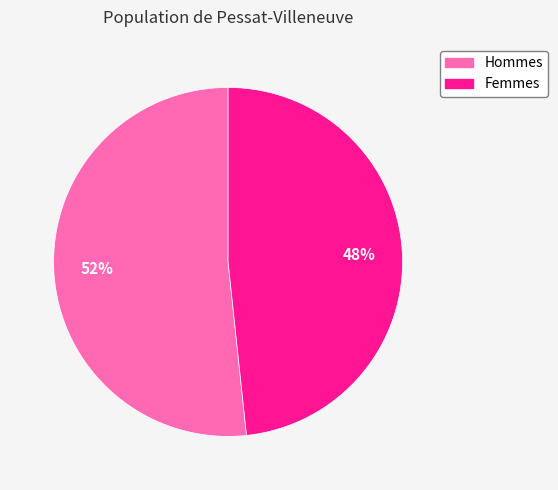

How many segments does this pie chart have?

2